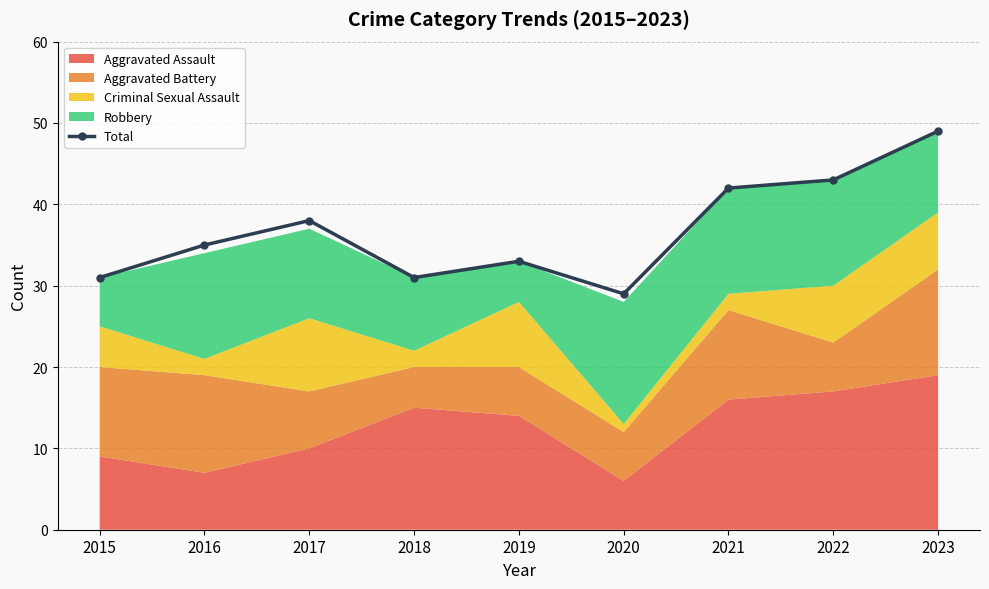

True or false: there are more than 1 points higher than both neighbors.

True